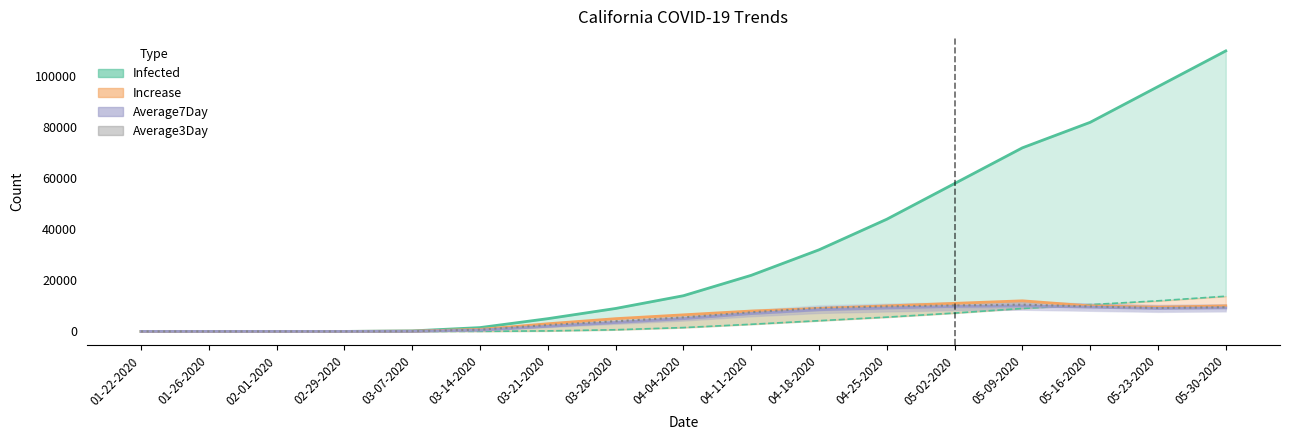

True or false: Average3Day has a value of 13884 at 05-02-2020.

False